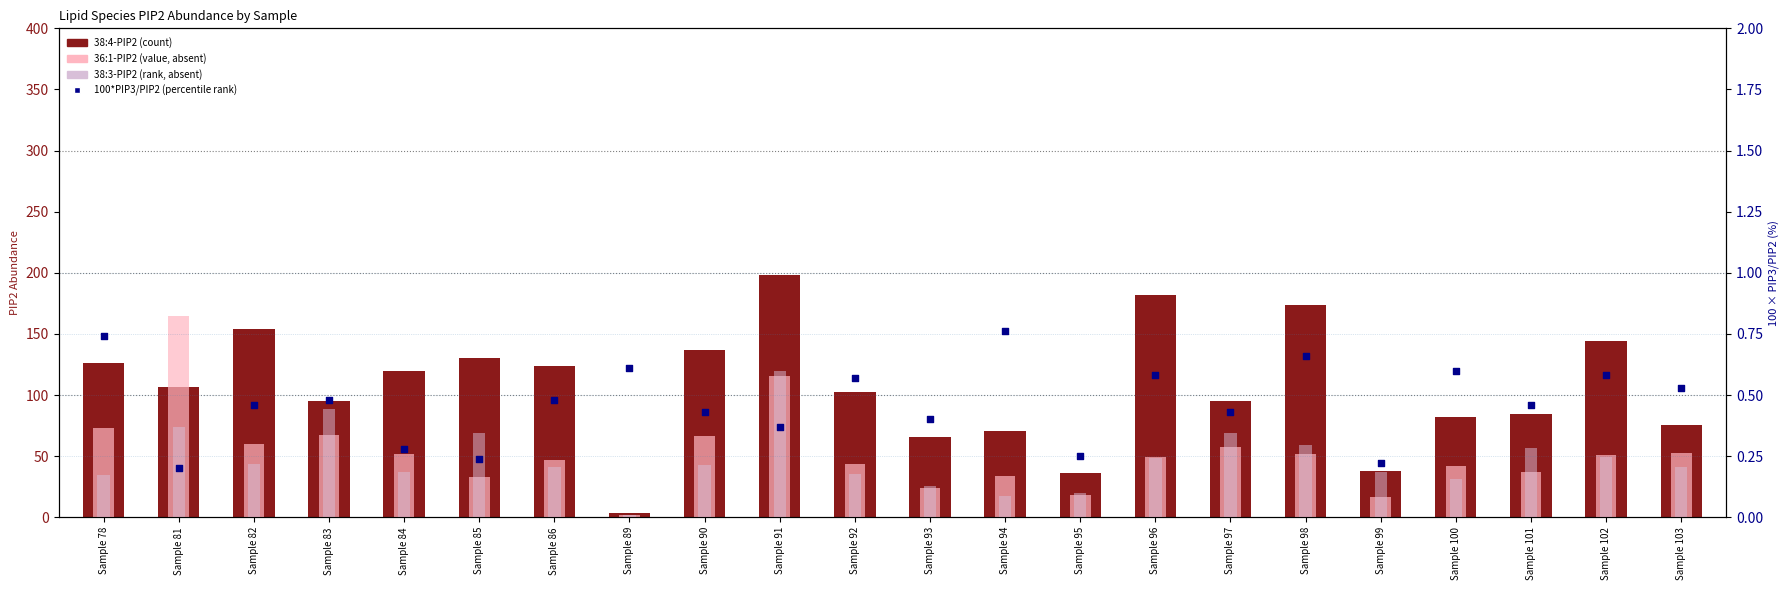

At which category is the sum across all series the highest?

Sample 91